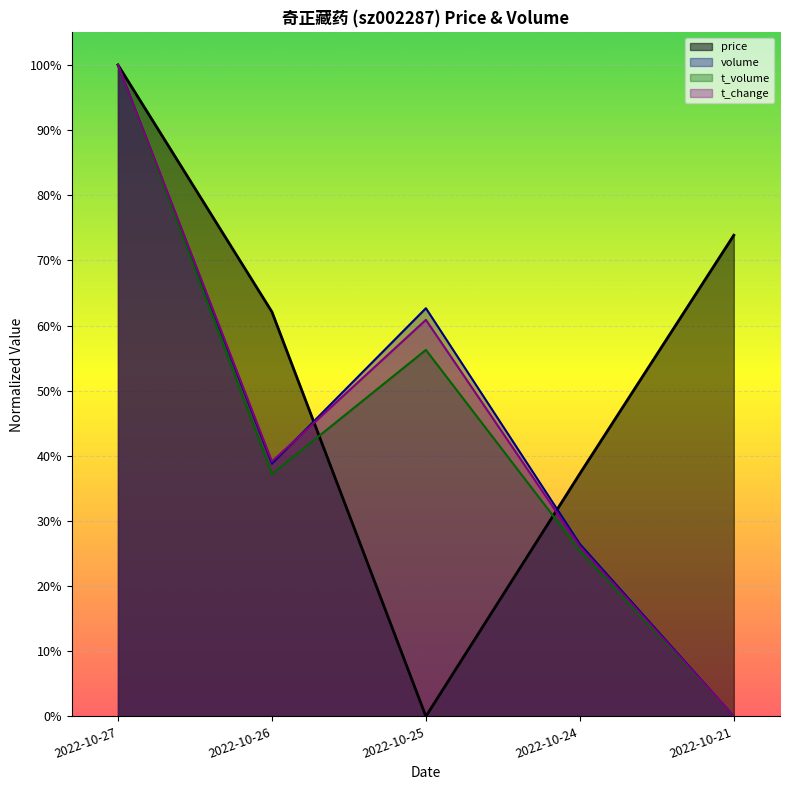

Between 2022-10-27 and 2022-10-24, which is larger?

2022-10-27